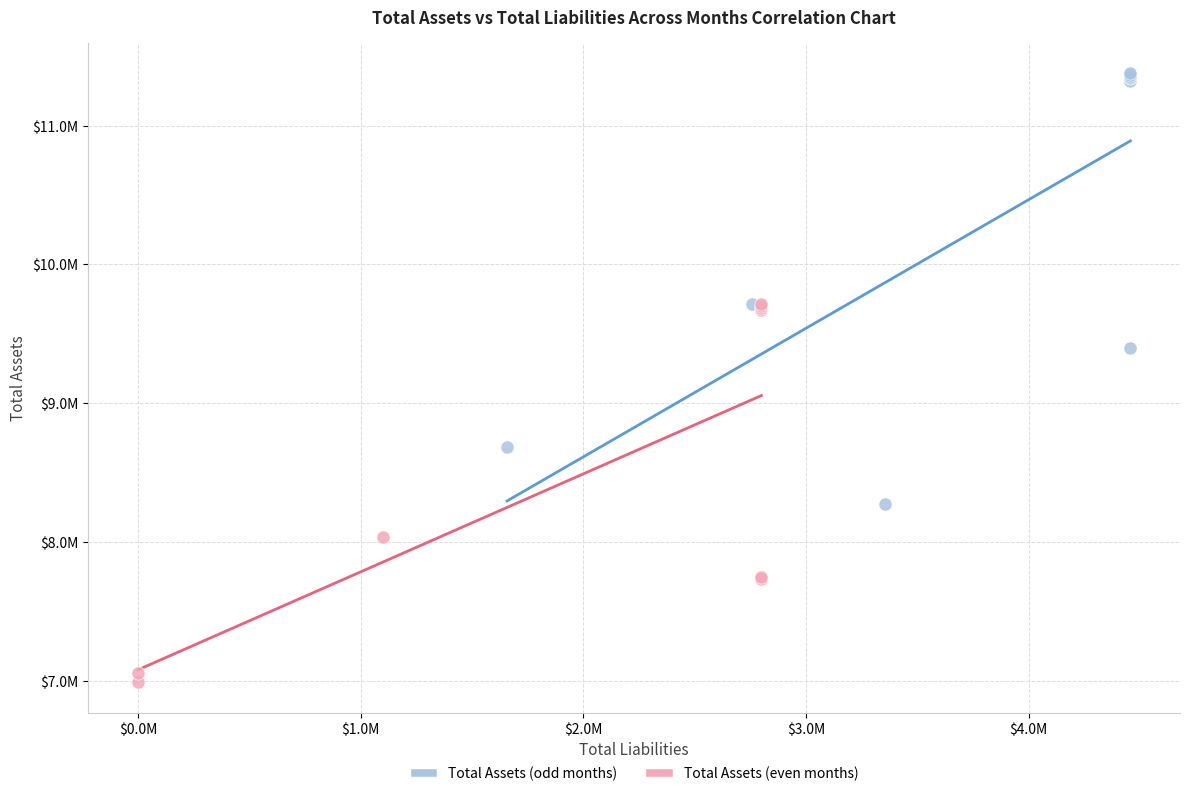

Which series contains the highest Y value?

Total Assets (odd months)